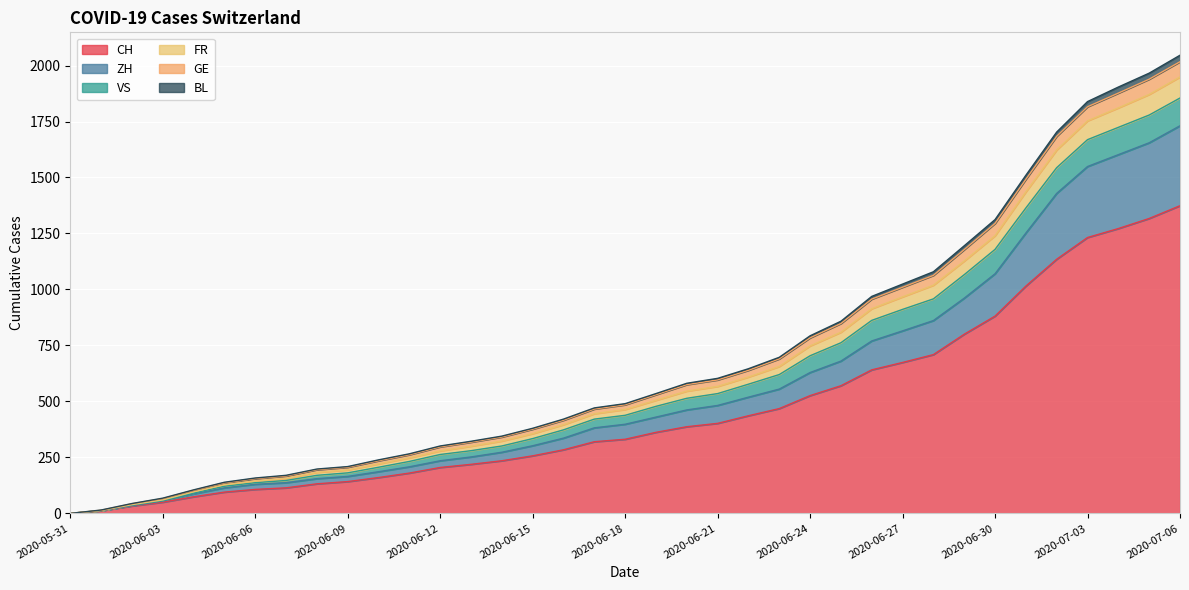

At which label does FR reach its peak?

2020-07-06